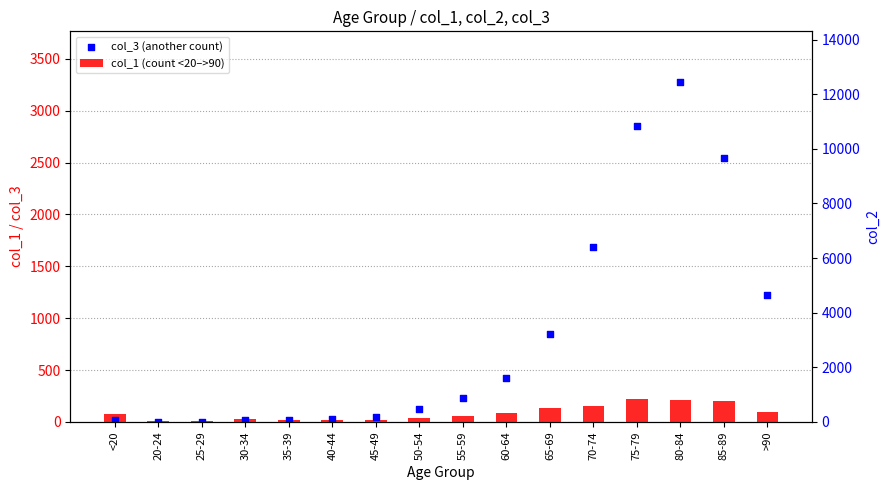

Is the value of col_2 (pop) at 65-69 greater than the value of col_3 (another count) at 45-49?

Yes